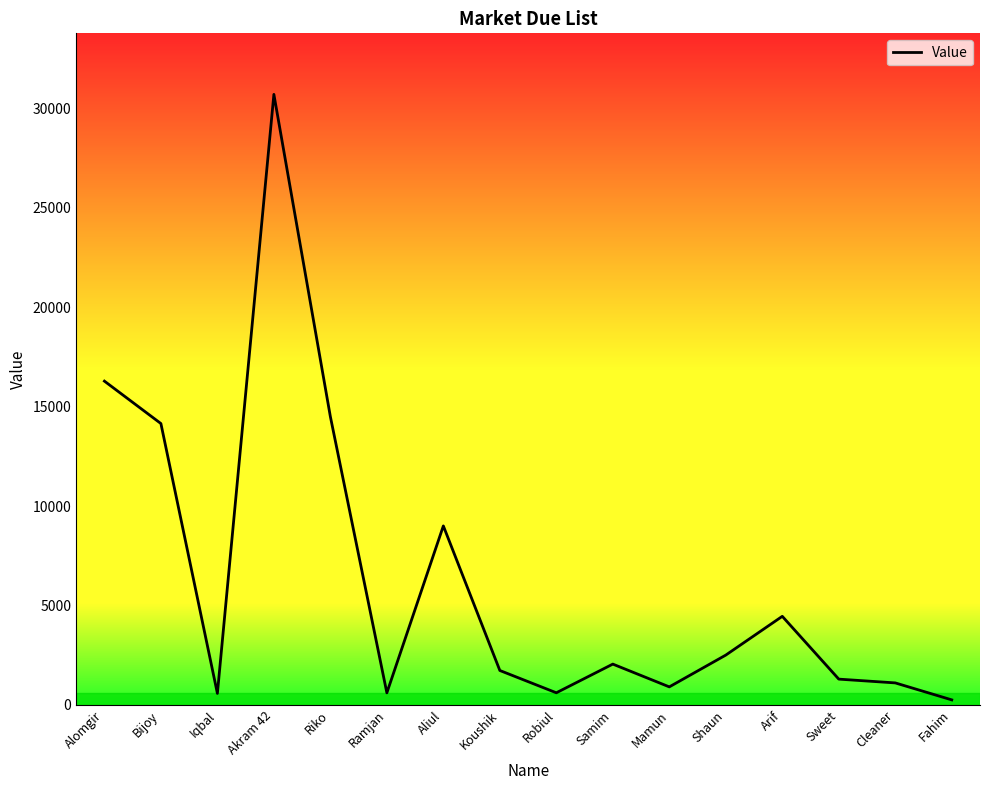

What is the difference between the values at Koushik and Bijoy?

12425